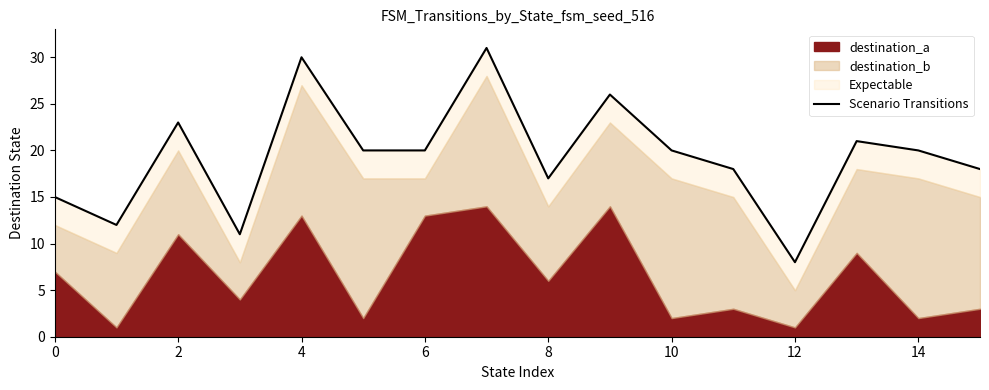

What is the minimum value shown in the chart?

8